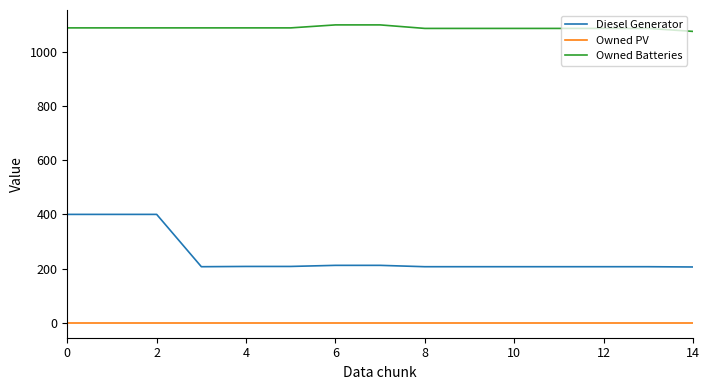

Which series has the largest range (max minus min)?

Diesel Generator